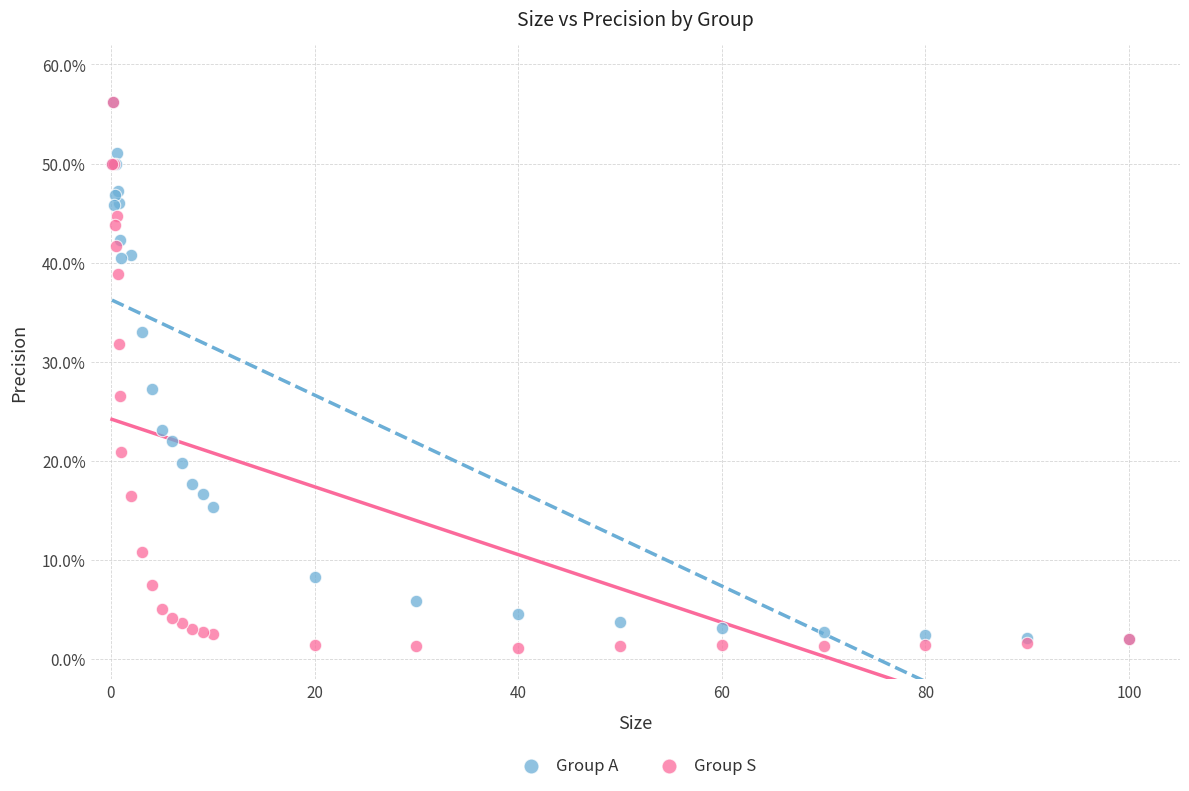

Across all series, what Y value is closest to 28?

27.3